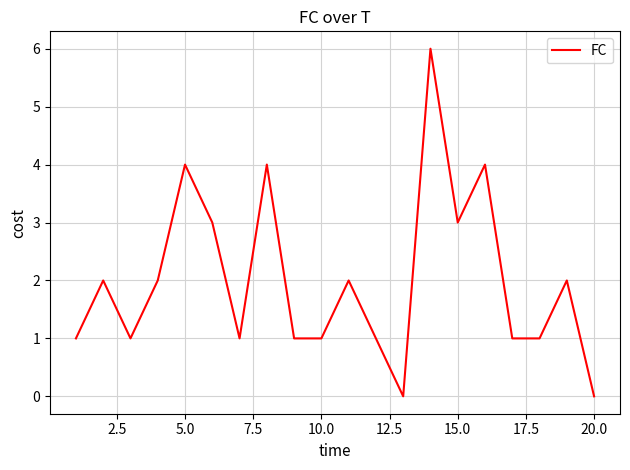

What is the maximum value shown in the chart?

6